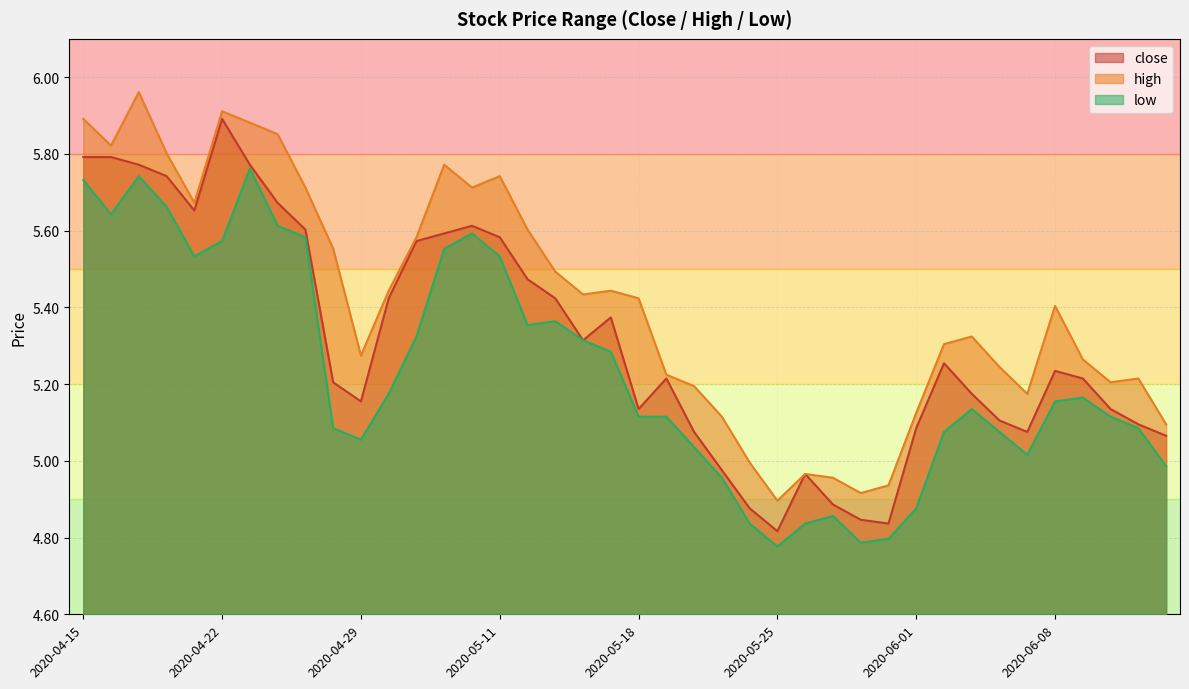

What is the average value of the low series?

5.2